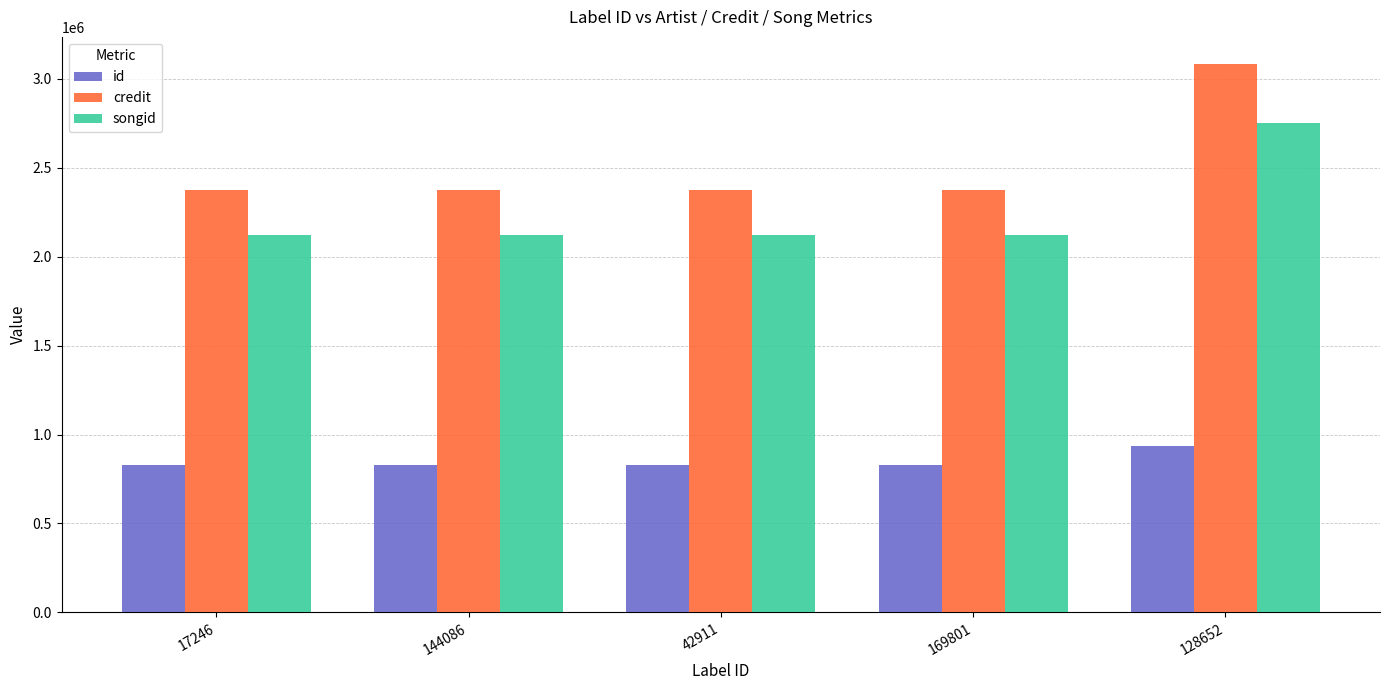

Does the chart contain stacked bars?

No